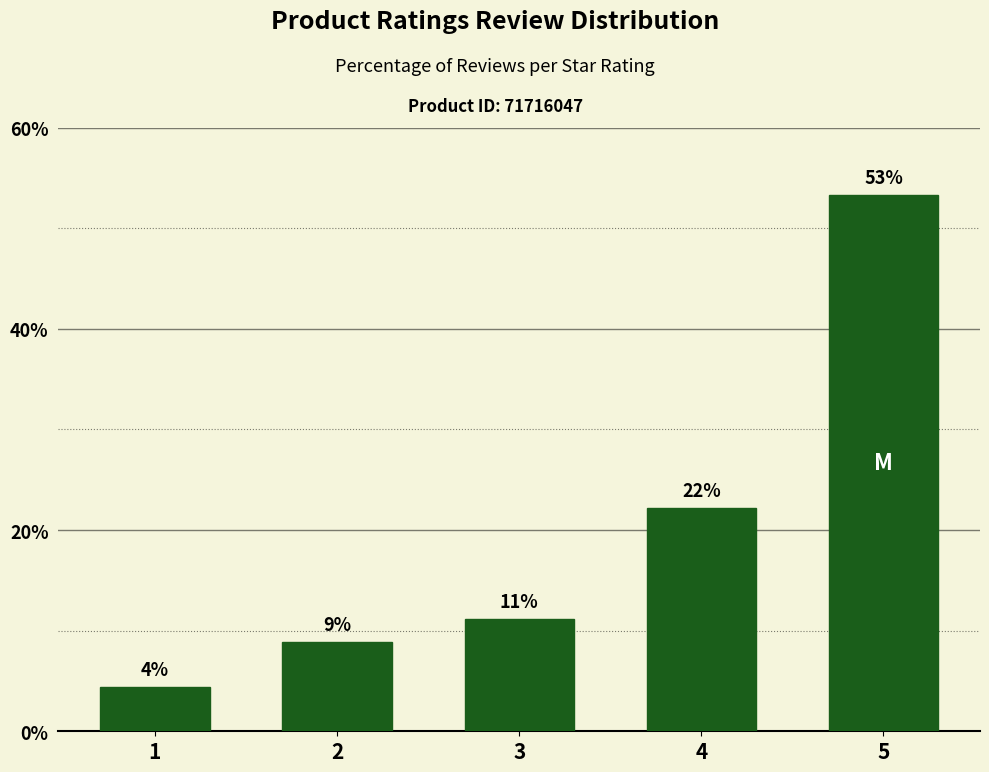

What is the difference between the values at 3 and 1?

6.7